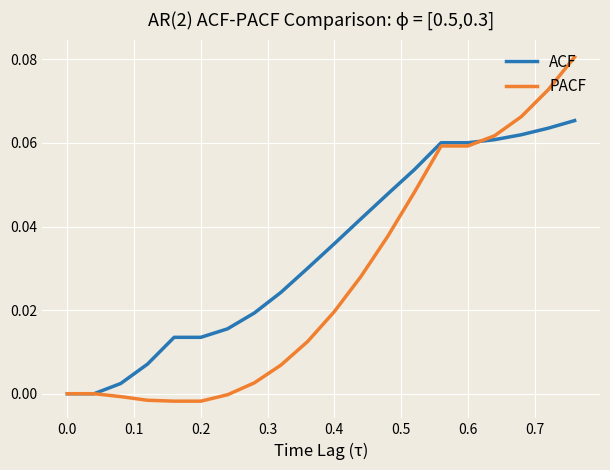

Which series has the largest total across all categories?

ACF